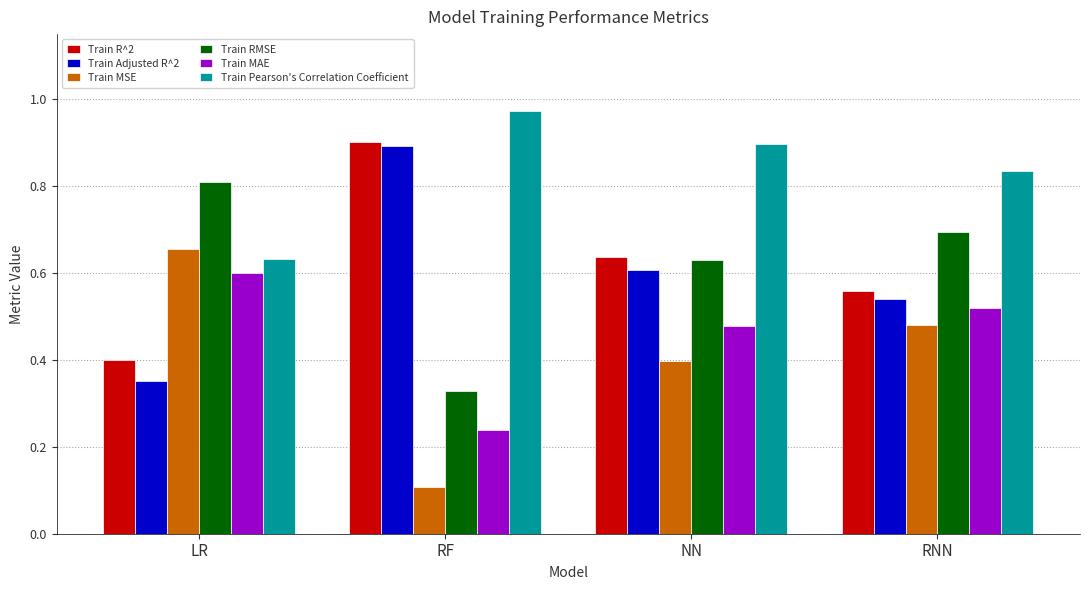

What position from the left is RNN?

4